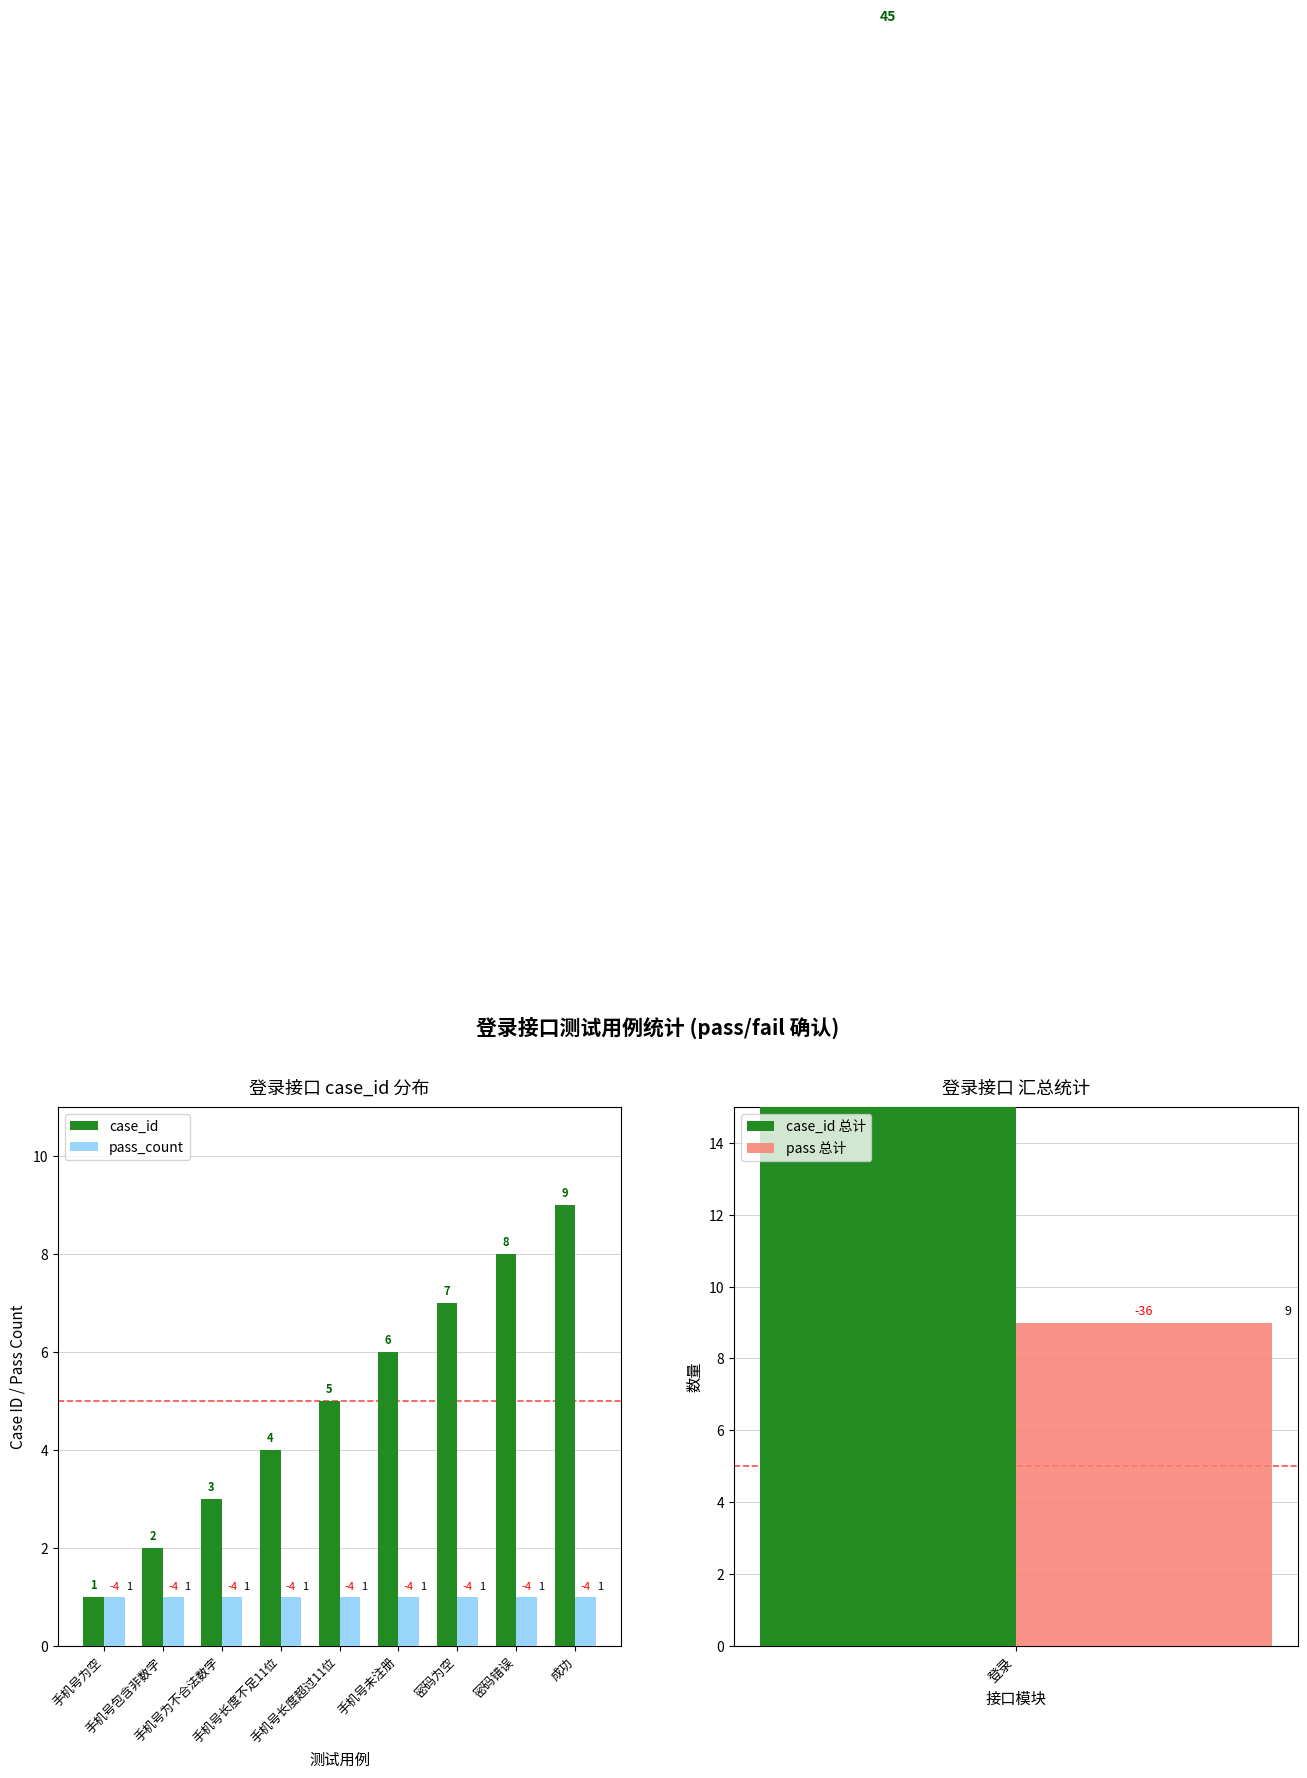

What is the value of the case_id bar at the 7th from the left?

7